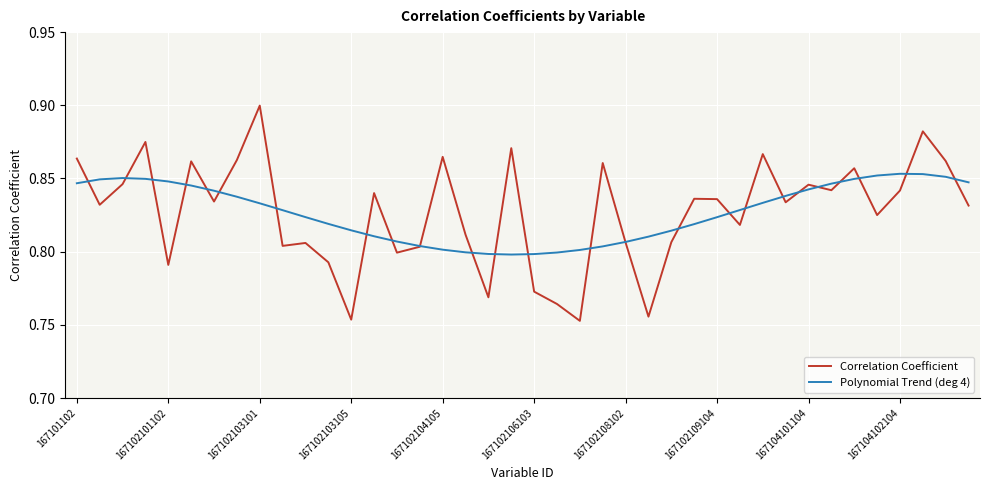

Which series has the largest range (max minus min)?

Correlation Coefficient